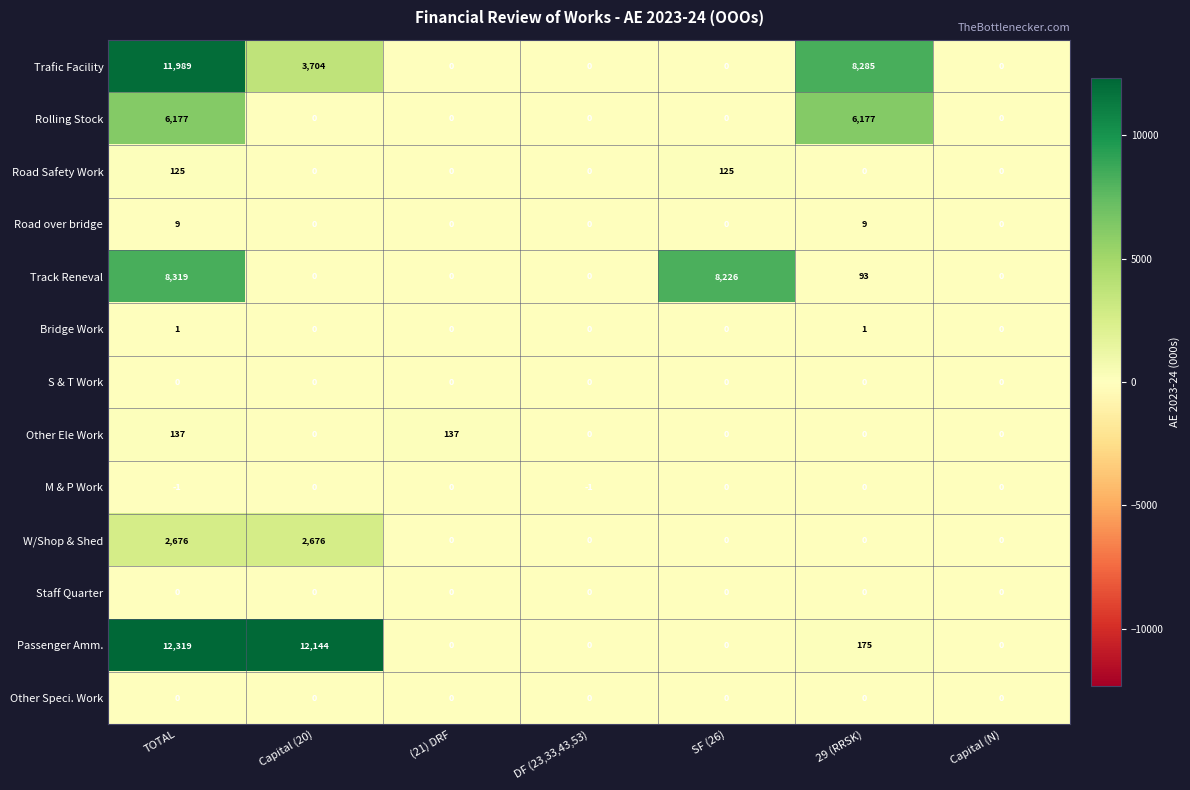

What is the difference between the Road Safety Work values at 29 (RRSK) and TOTAL?

125